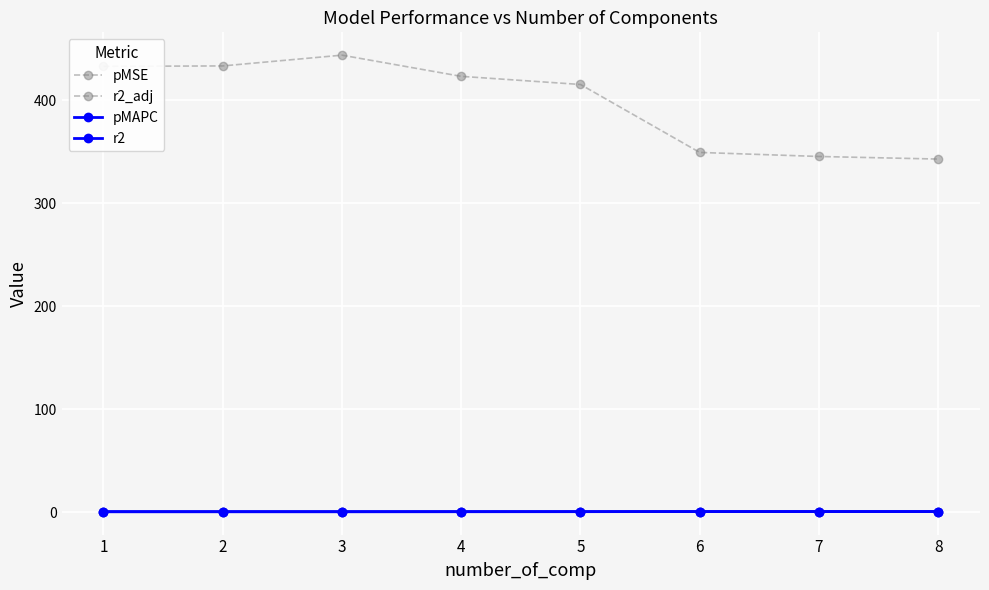

How many r2 values are between 0 and 1?

8